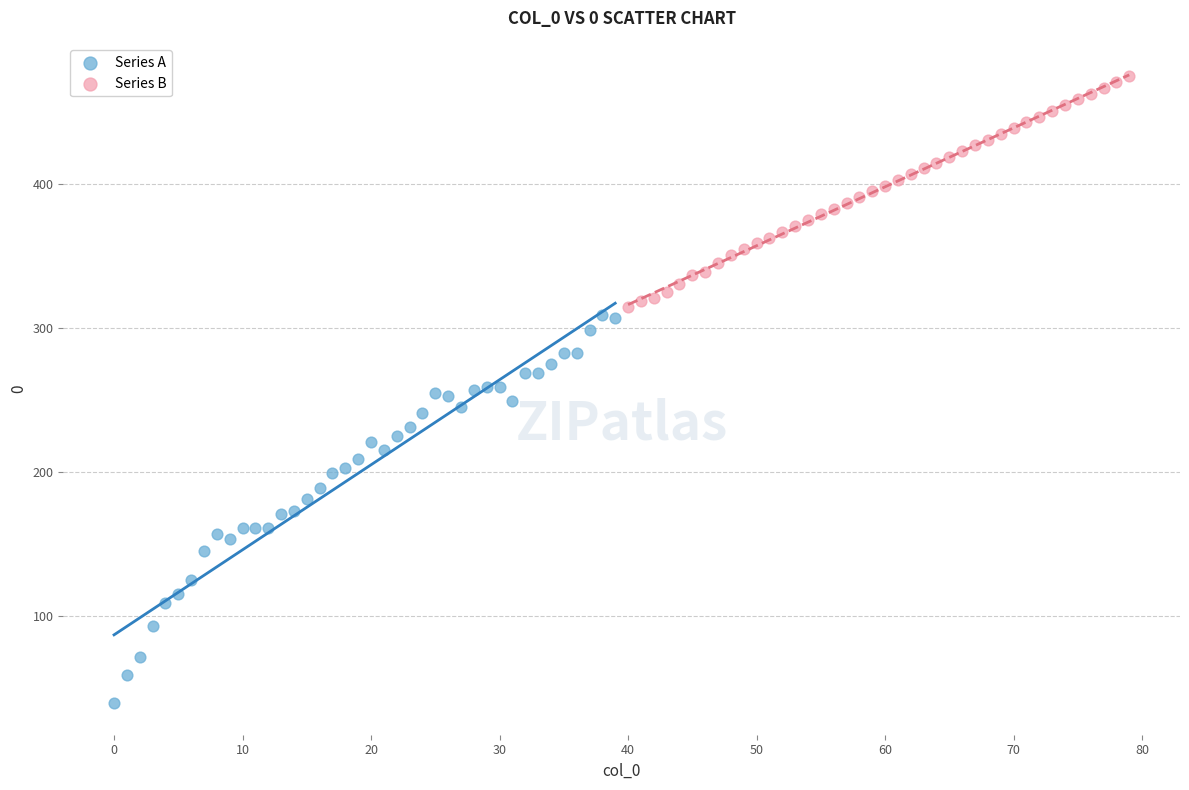

Which series contains the highest Y value?

Series B